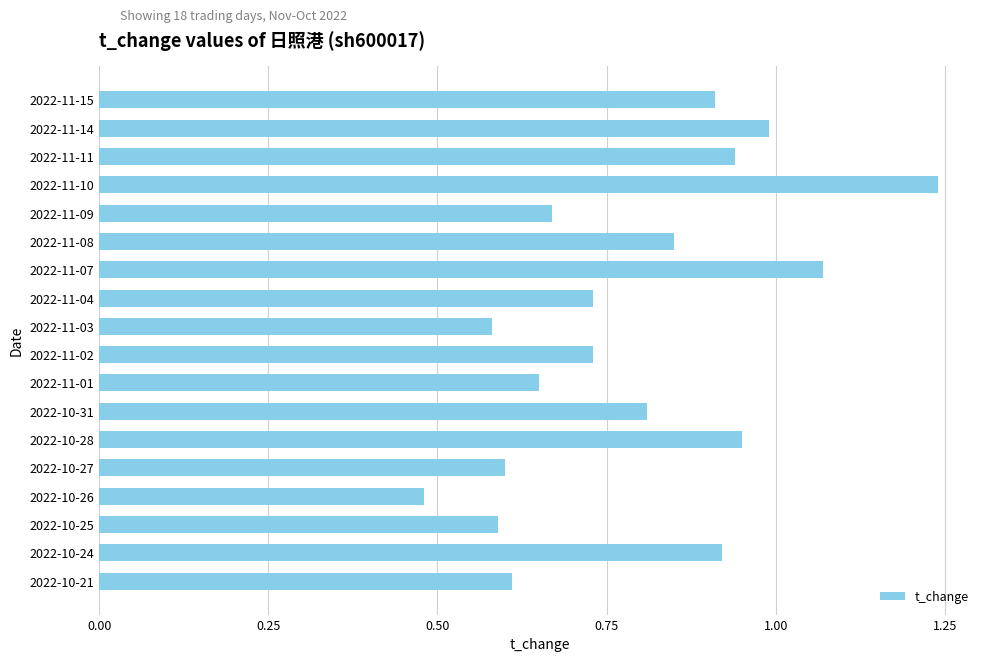

What is the label of the 13th bar from the bottom?

2022-11-08